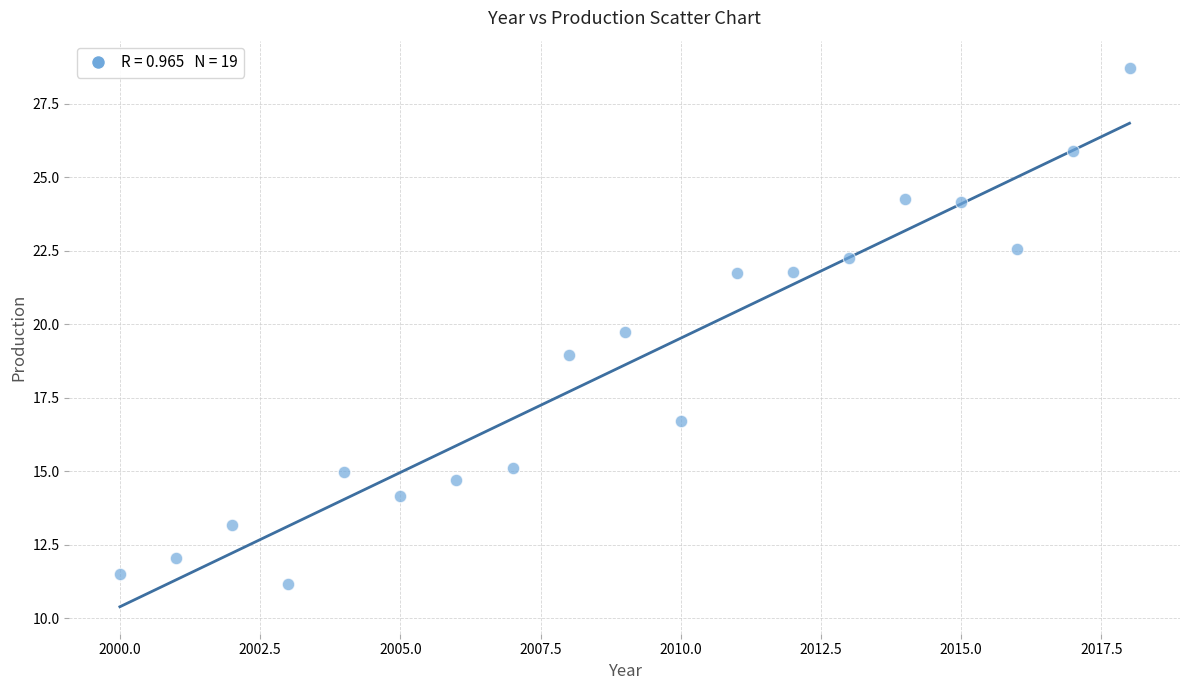

What is the range of X values (max minus min)?

18.0